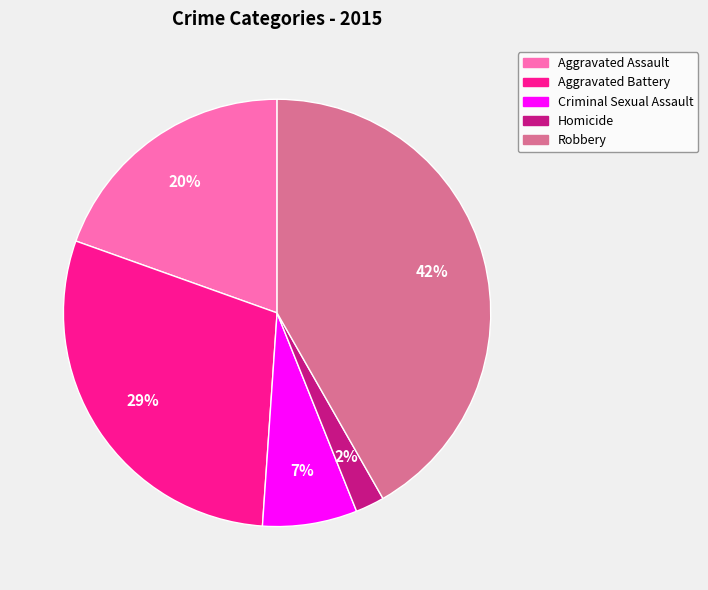

Is it true that Homicide is 2% of the pie?

True